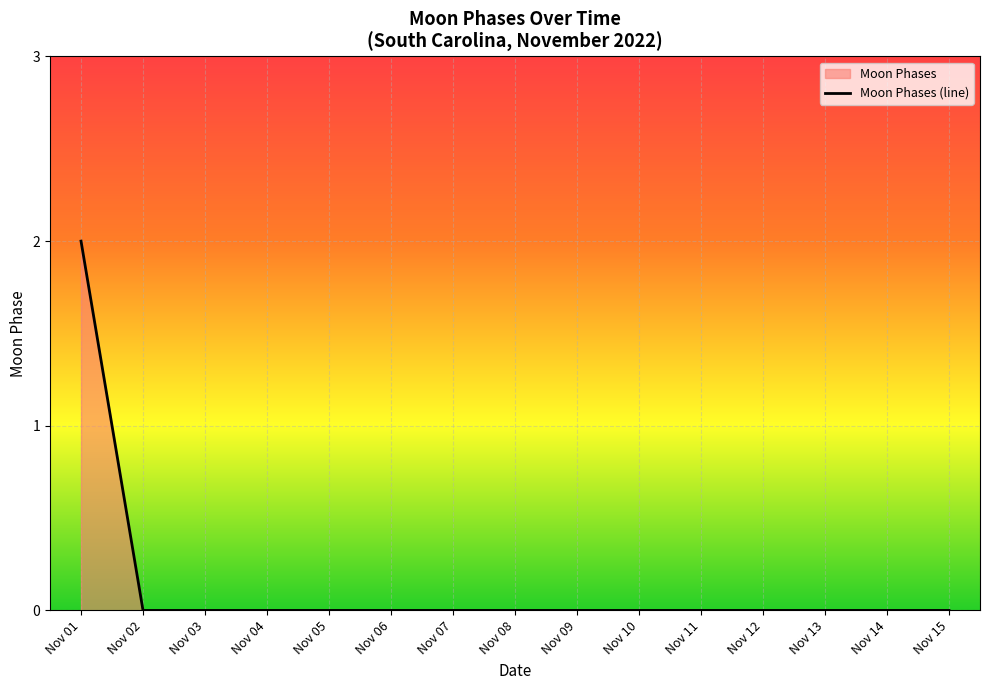

Reading left to right, what are all the values shown in this chart?

2	0	0	0	0	0	0	0	0	0	0	0	0	0	0